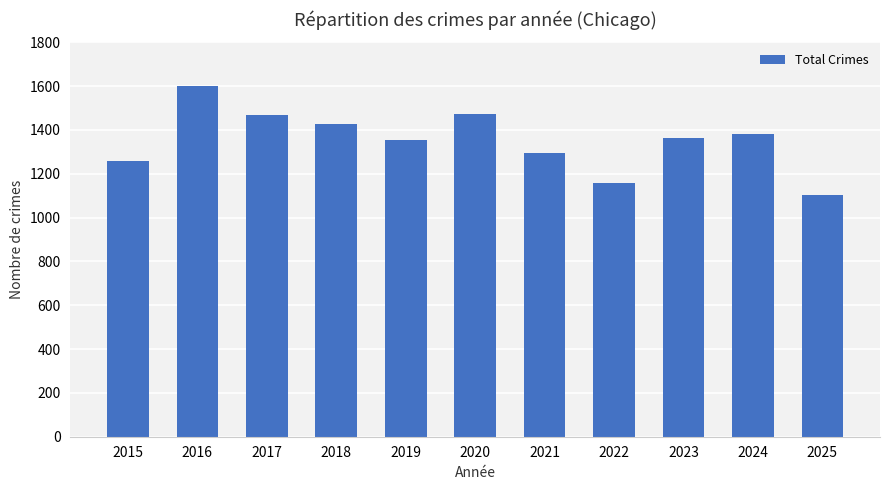

What is the difference between the second highest and minimum values?

374